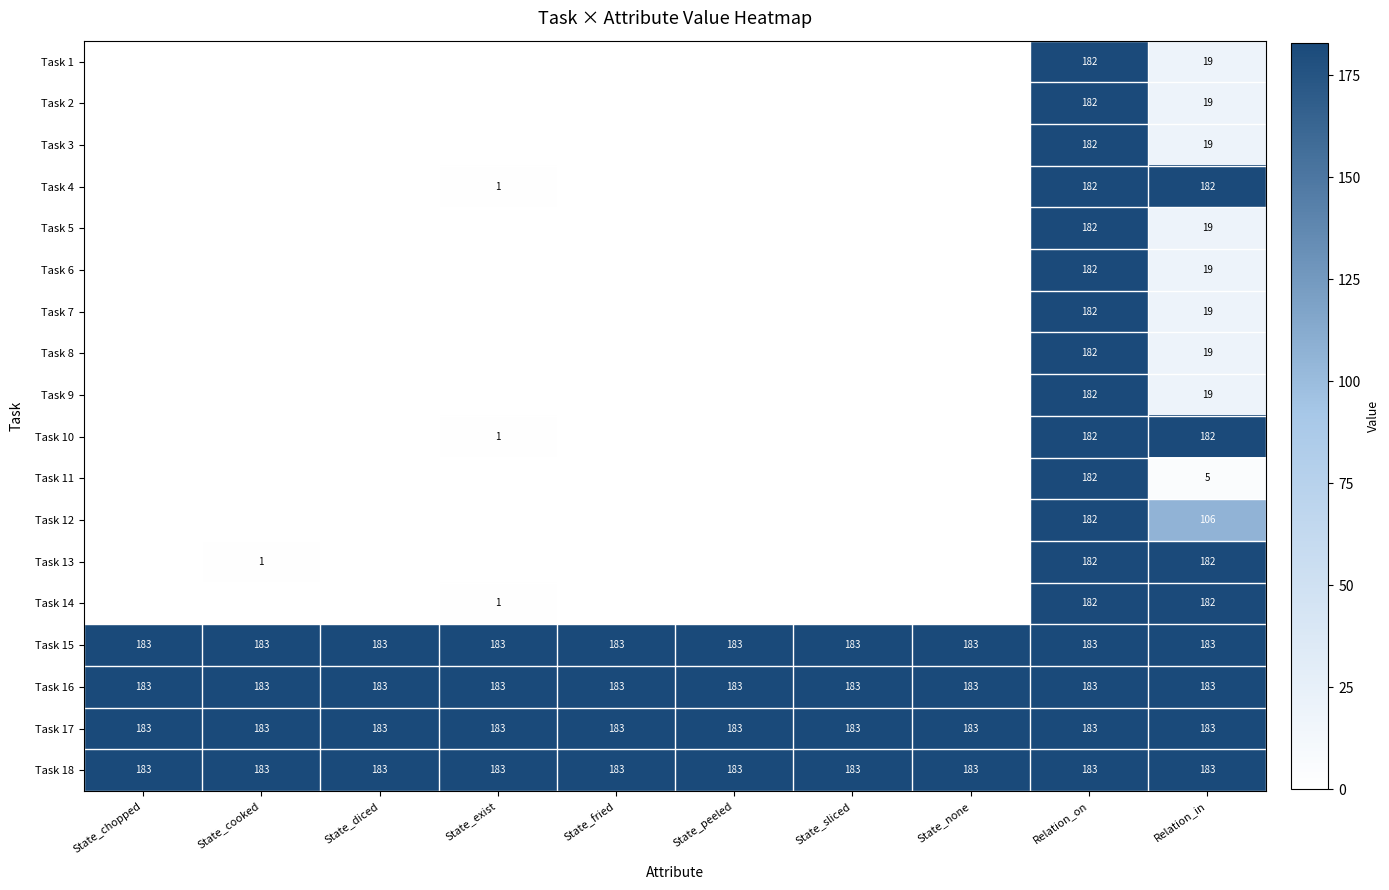

How many data points does each series have?

10